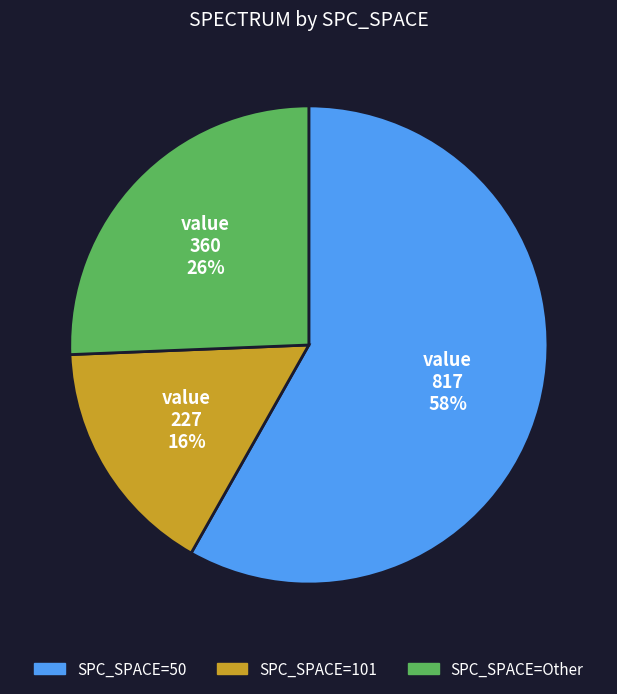

Is there any slice that represents more than half of the pie?

Yes